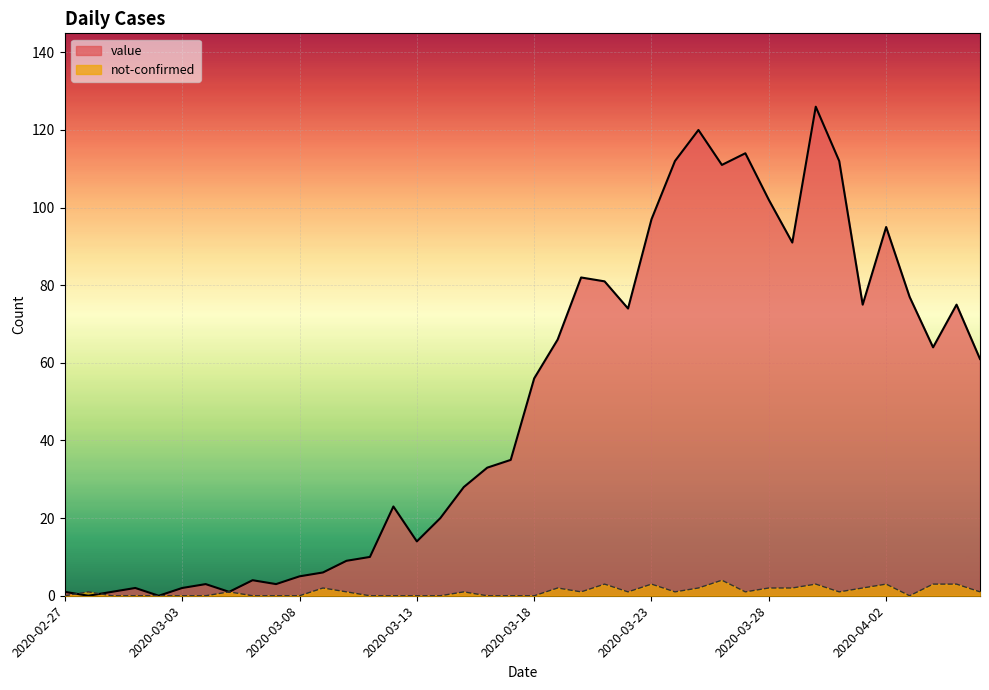

List the labels in order of not-confirmed value, smallest first.

2020-02-27, 2020-02-29, 2020-03-01, 2020-03-02, 2020-03-03, 2020-03-04, 2020-03-06, 2020-03-07, 2020-03-08, 2020-03-11, 2020-03-12, 2020-03-13, 2020-03-14, 2020-03-16, 2020-03-17, 2020-03-18, 2020-04-03, 2020-02-28, 2020-03-05, 2020-03-10, 2020-03-15, 2020-03-20, 2020-03-22, 2020-03-24, 2020-03-27, 2020-03-31, 2020-04-06, 2020-03-09, 2020-03-19, 2020-03-25, 2020-03-28, 2020-03-29, 2020-04-01, 2020-03-21, 2020-03-23, 2020-03-30, 2020-04-02, 2020-04-04, 2020-04-05, 2020-03-26